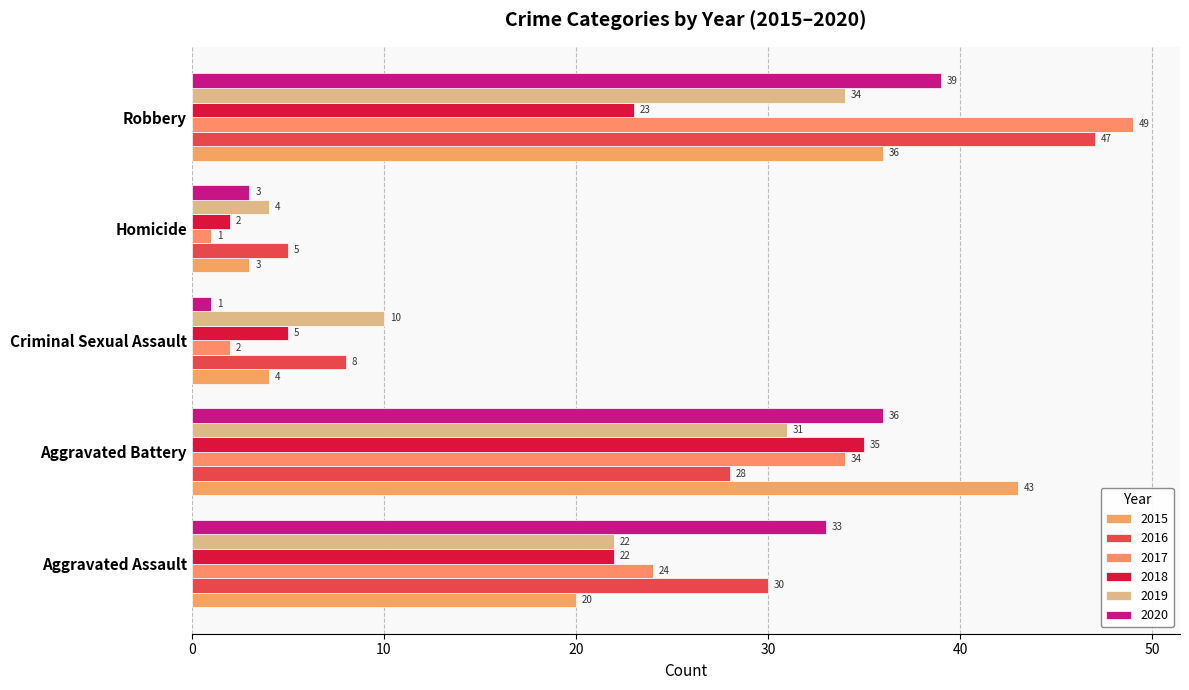

List the series in order of their peak value, highest first.

2017, 2016, 2015, 2020, 2018, 2019